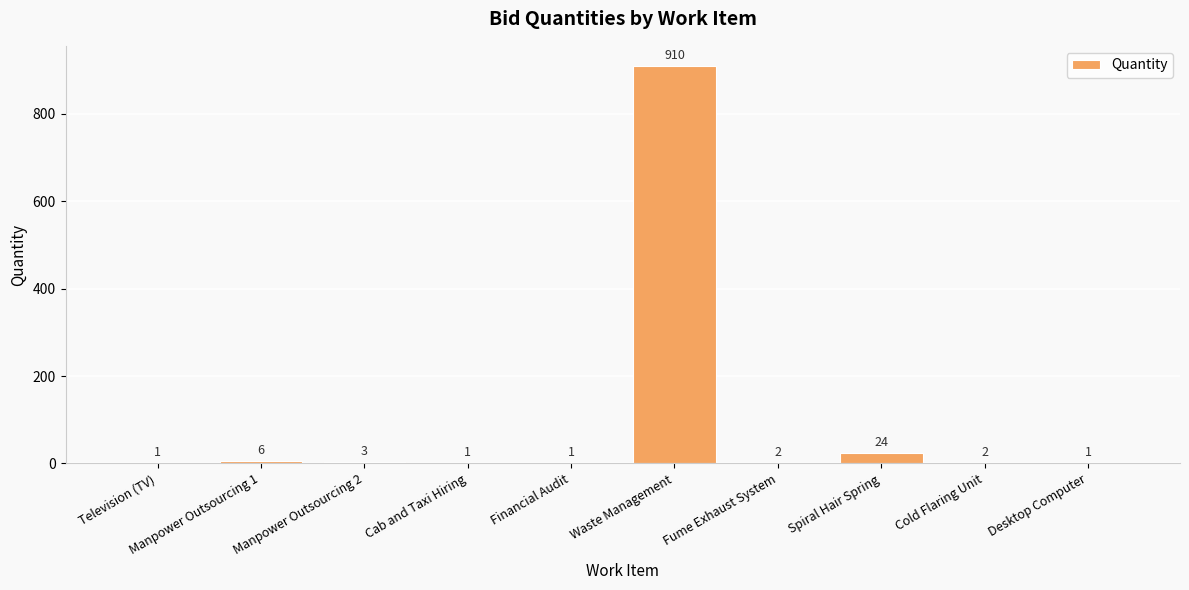

What is the maximum value shown in the chart?

910